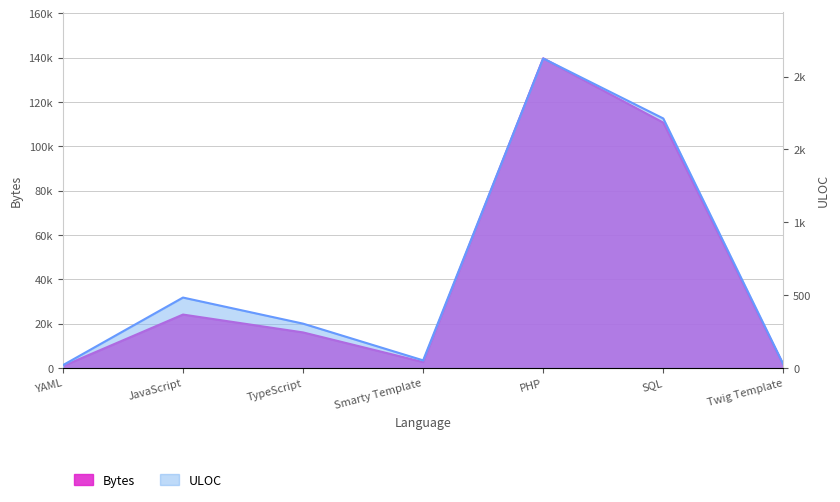

What is the difference between the second highest and second lowest values in the ULOC series?

1687